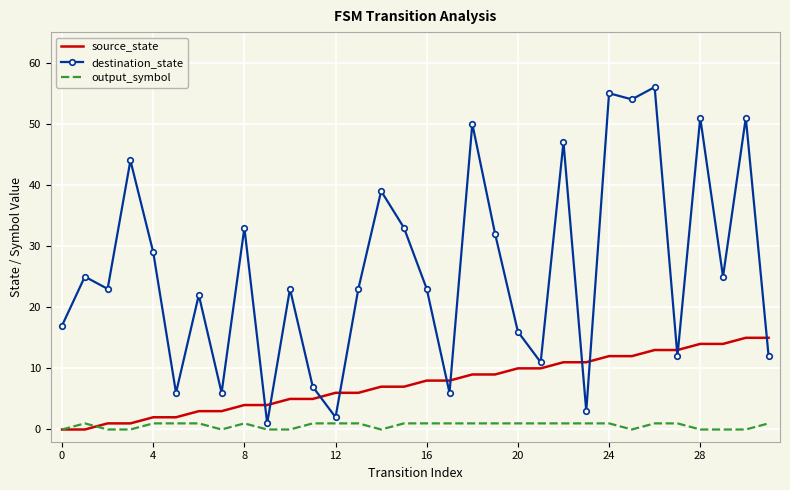

Which series ends up on top after the final intersection of source_state and destination_state?

source_state